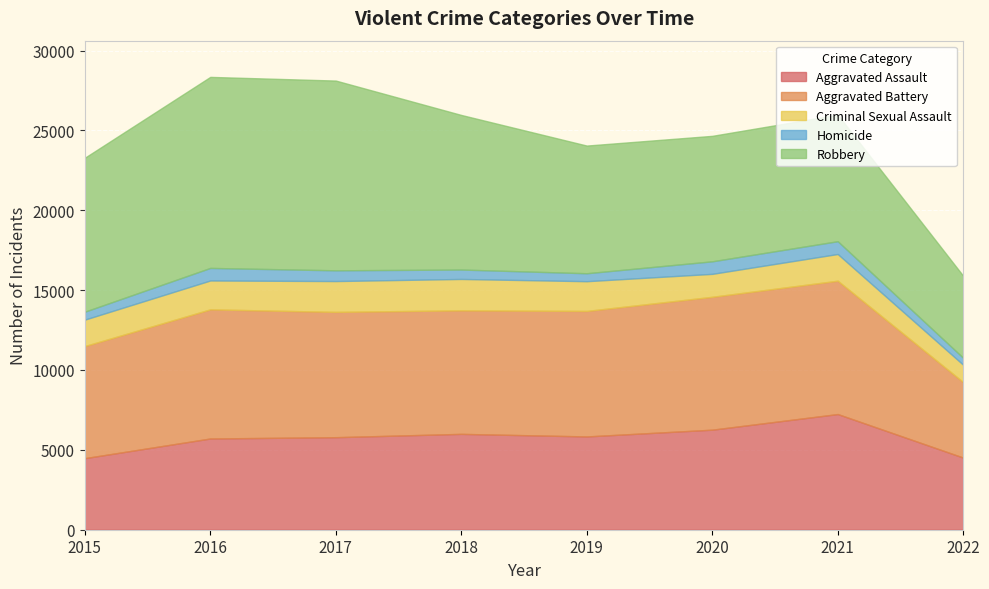

The value of Aggravated Assault at 2022 is 4516. True or false?

True